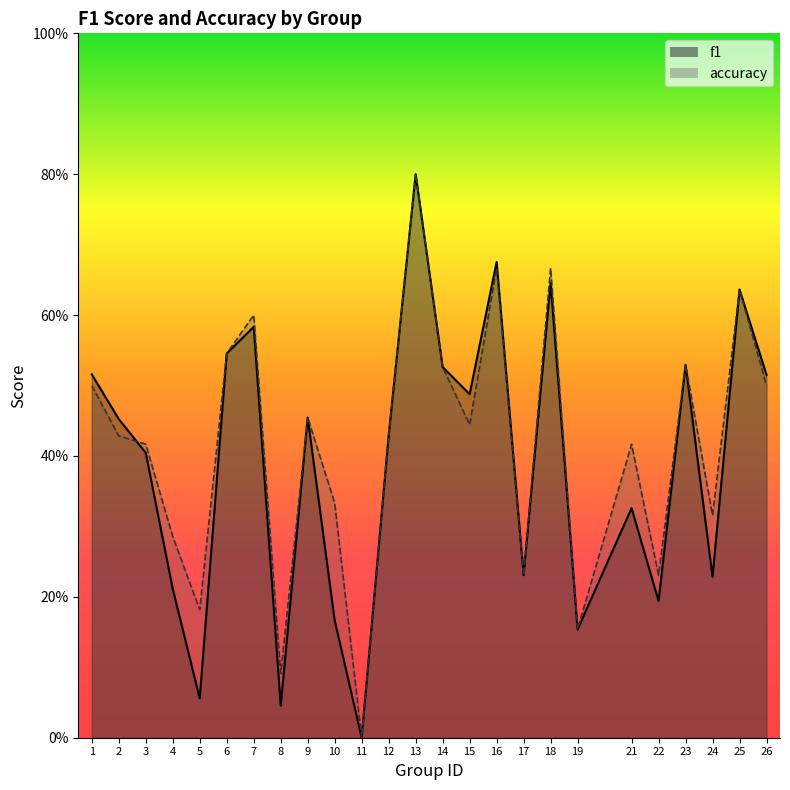

Reading left to right, what are all the values shown in this chart?

f1: 1=0.5	2=0.5	3=0.4	4=0.2	5=0.1	6=0.5	7=0.6	8=0.0	9=0.5	10=0.2	11=0.0	12=0.4	13=0.8	14=0.5	15=0.5	16=0.7	17=0.2	18=0.6	19=0.2	21=0.3	22=0.2	23=0.5	24=0.2	25=0.6	26=0.5
accuracy: 1=0.5	2=0.4	3=0.4	4=0.3	5=0.2	6=0.5	7=0.6	8=0.1	9=0.5	10=0.3	11=0.0	12=0.4	13=0.8	14=0.5	15=0.4	16=0.7	17=0.2	18=0.7	19=0.2	21=0.4	22=0.2	23=0.5	24=0.3	25=0.6	26=0.5